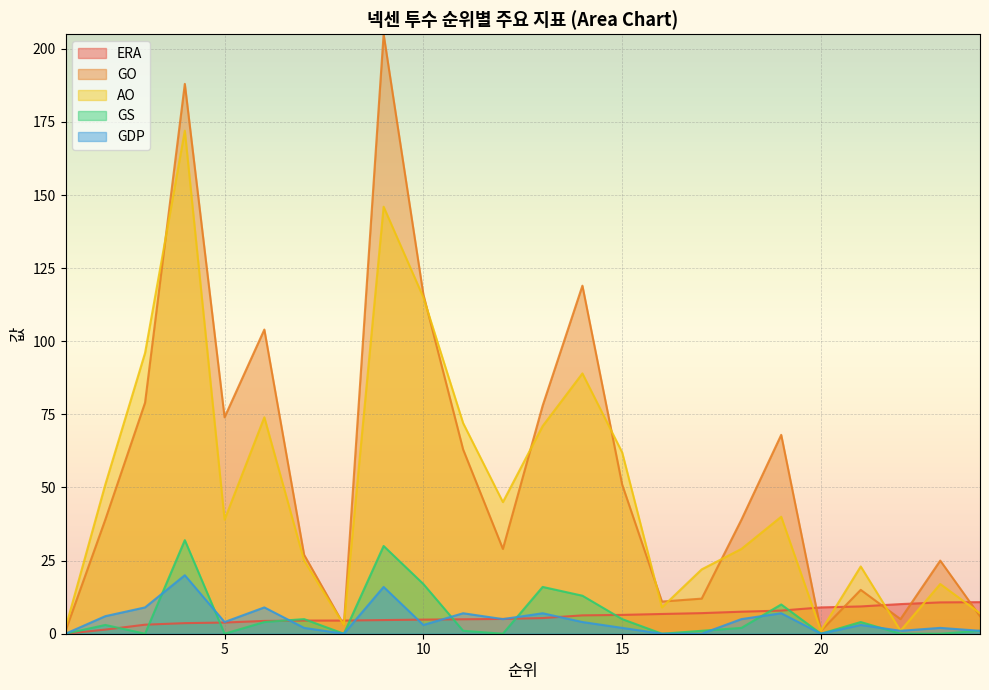

At how many categories does at least one series exceed 87?

6